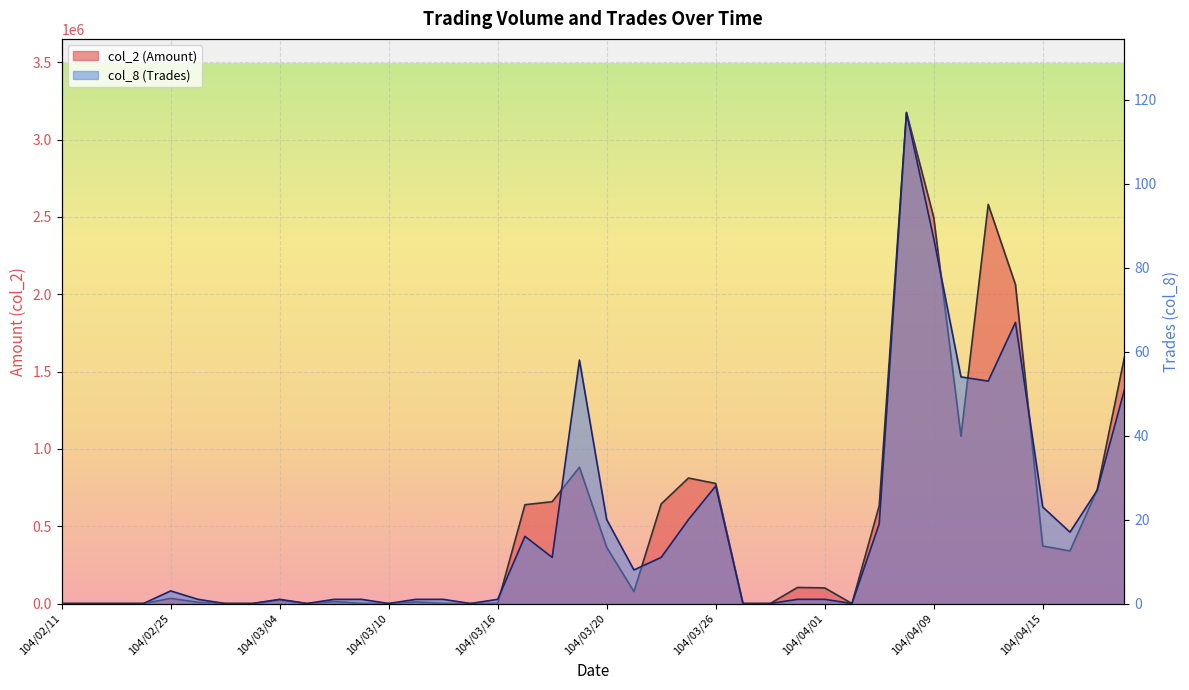

At which category does col_2 (Amount) reach its first local peak?

104/02/25